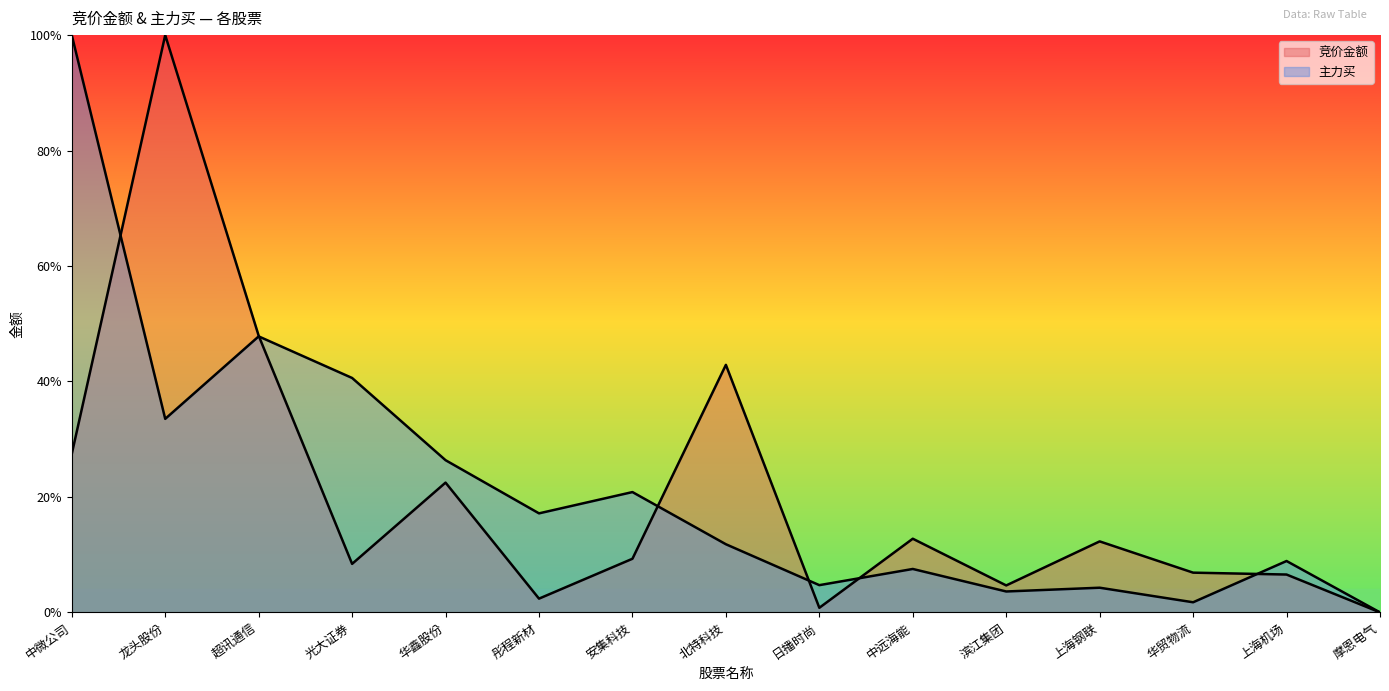

How many data points in 竞价金额 are above 0?

14